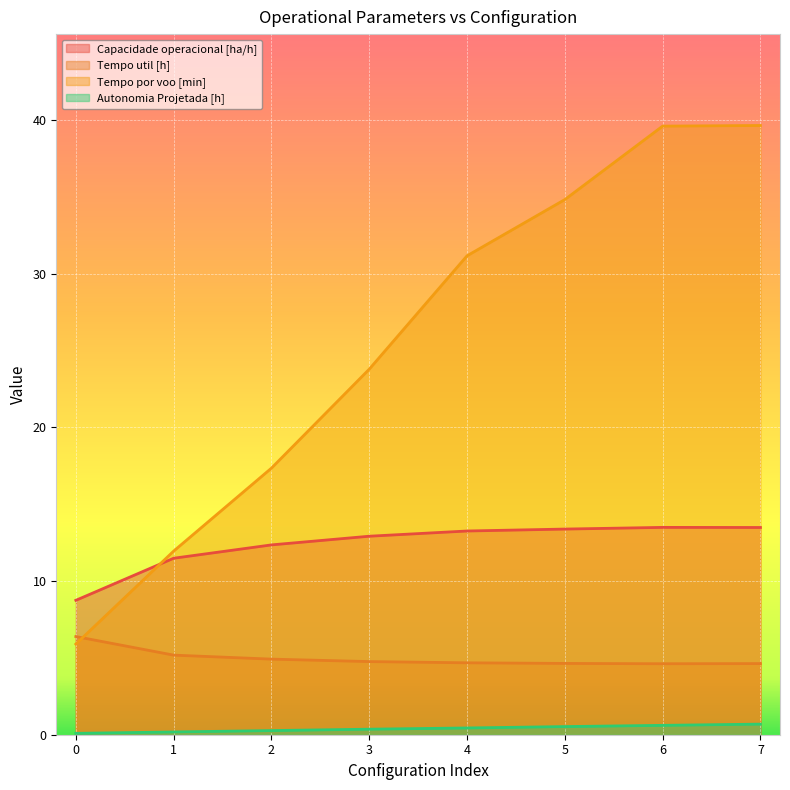

Which has a higher value, 2 or 6?

6